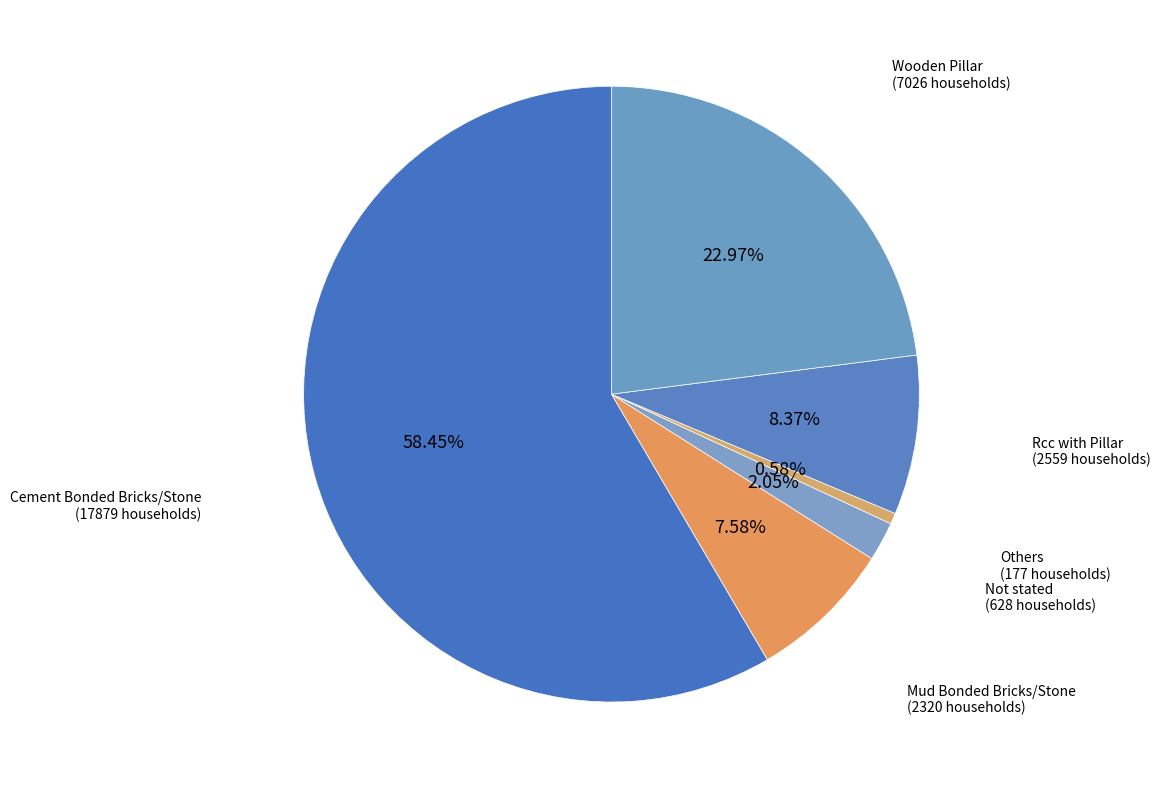

Between Cement Bonded Bricks/Stone and Mud Bonded Bricks/Stone, which is larger?

Cement Bonded Bricks/Stone